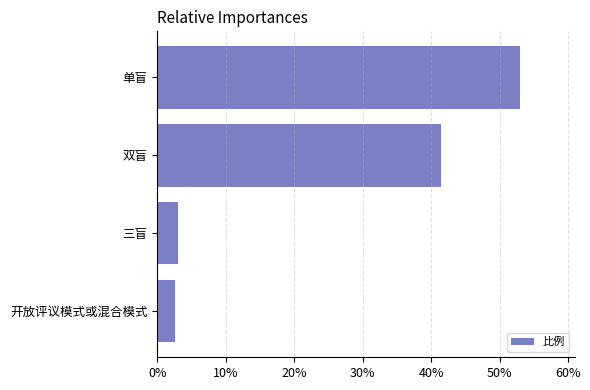

What is the sum of all values?

1.0